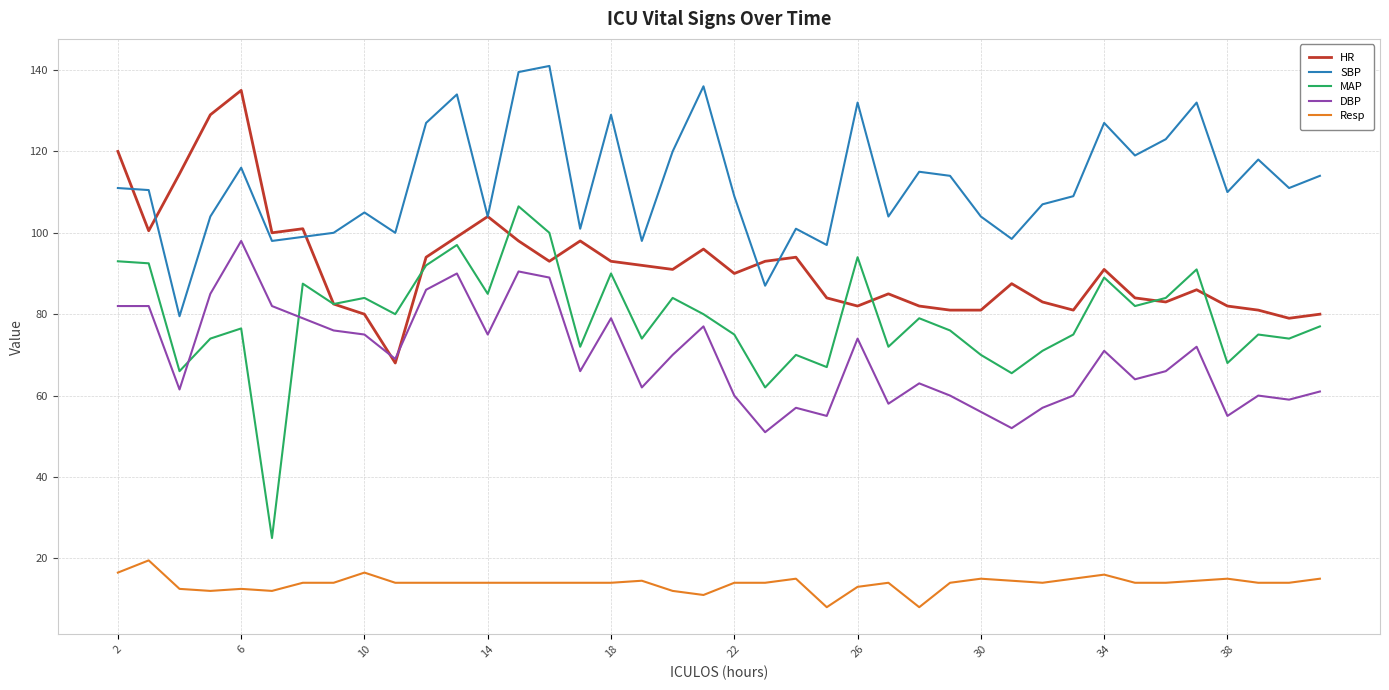

Does the chart have visible grid lines?

Yes